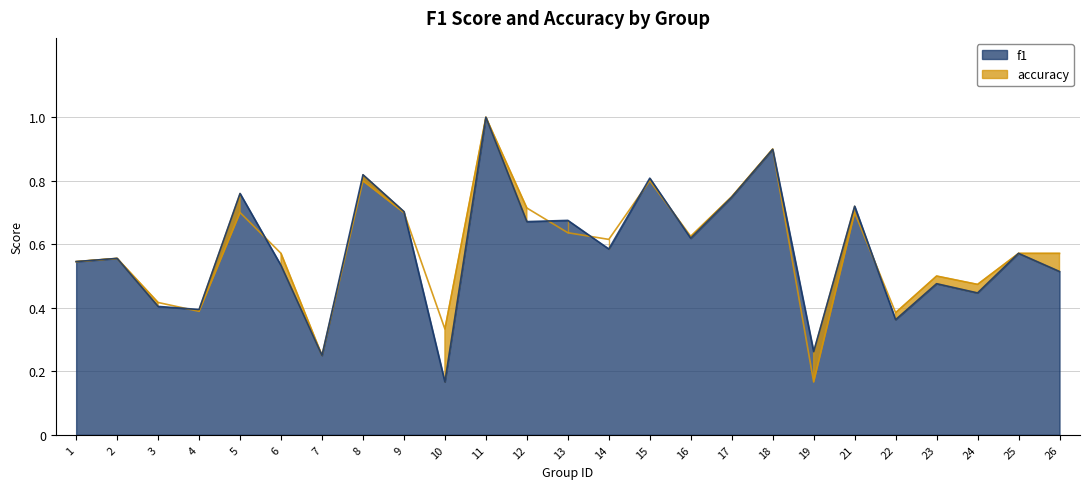

Does the chart display data point markers on the line(s)?

No